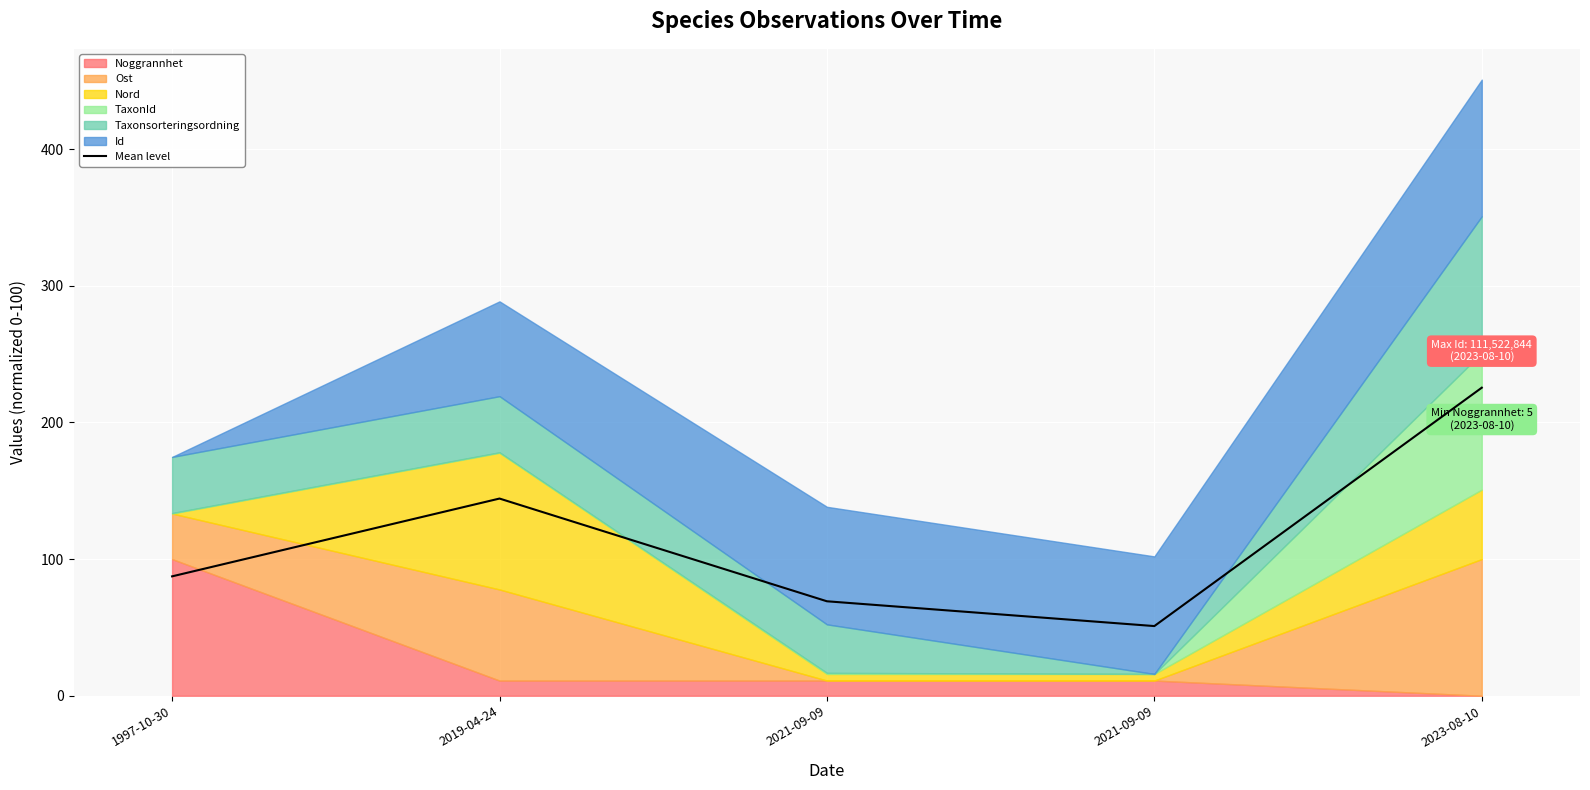

Rank the categories by value from highest to lowest.

2023-08-10, 2019-04-24, 1997-10-30, 2021-09-09, 2021-09-09